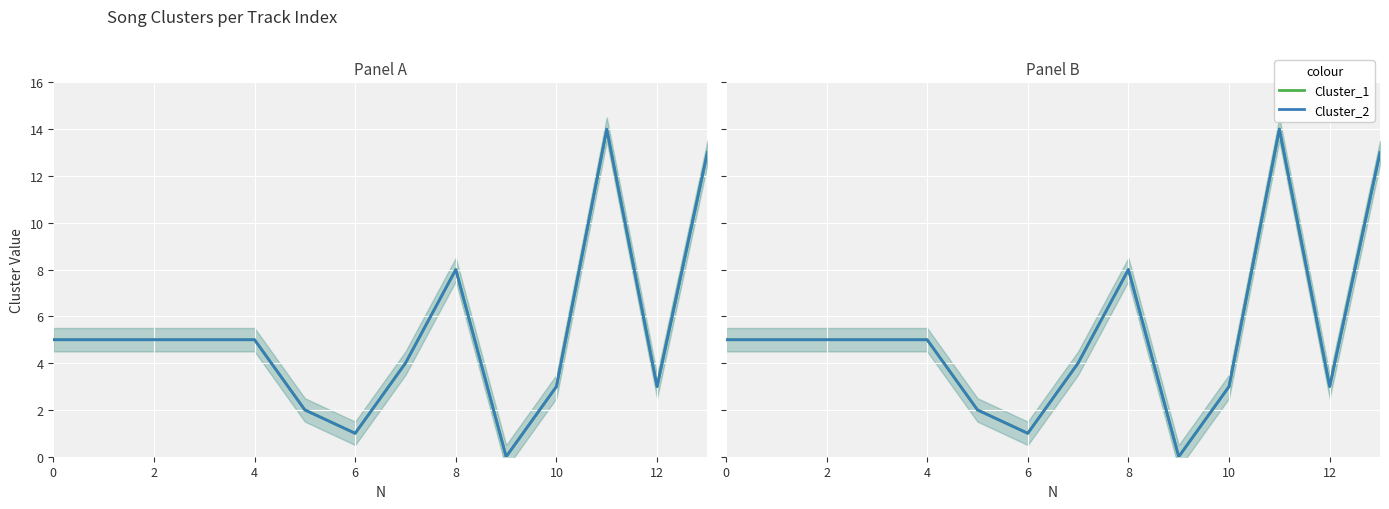

At how many categories does at least one series exceed 2?

11